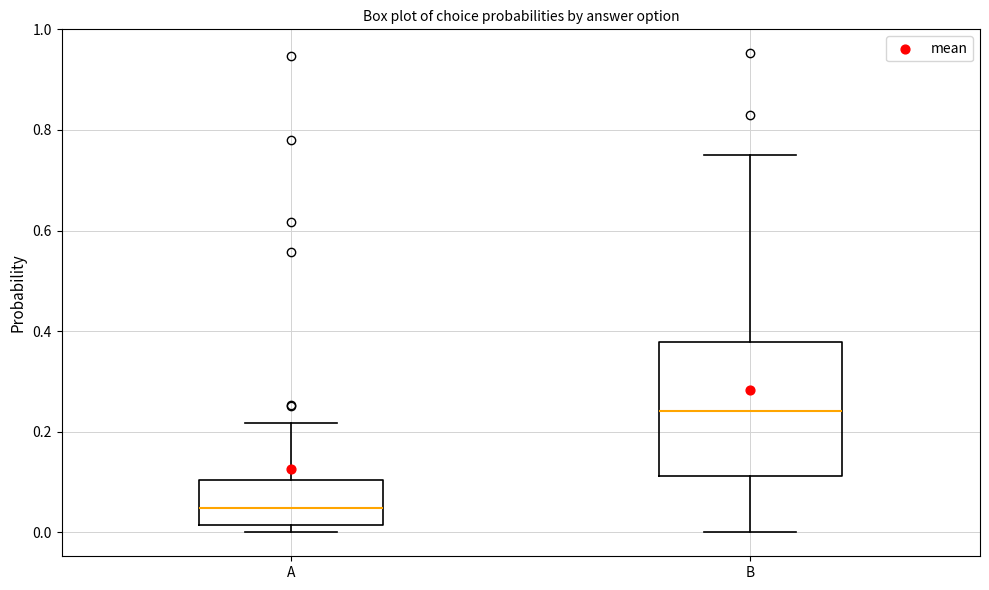

Reading left to right, transcribe this box plot: for each box, give where its median line is, the range the box spans, and where its two whiskers end, as read against the y-axis. The values are not printed on the chart, so give them approximately, as read against the axis.

A: median 0.04, box 0.02 to 0.10, whiskers 0.00 to 0.22
B: median 0.24, box 0.12 to 0.38, whiskers 0.00 to 0.74